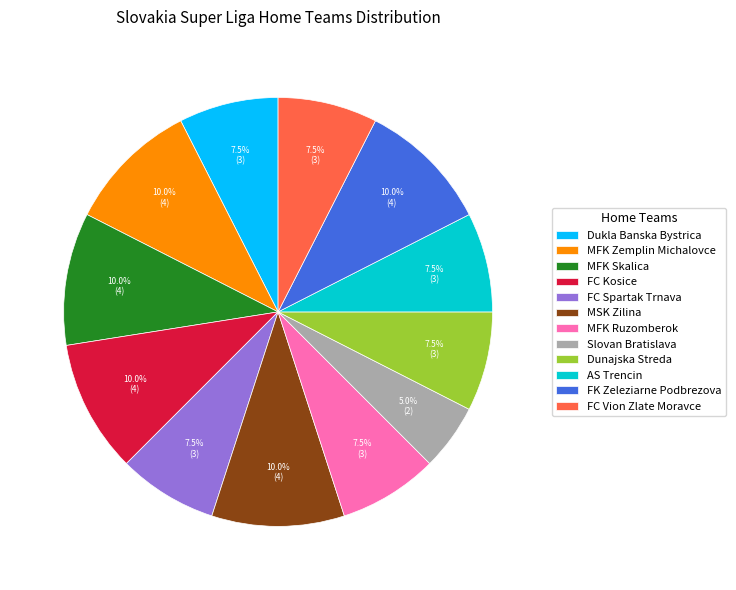

What percentage do MFK Zemplin Michalovce and FK Zeleziarne Podbrezova together represent?

20.0%